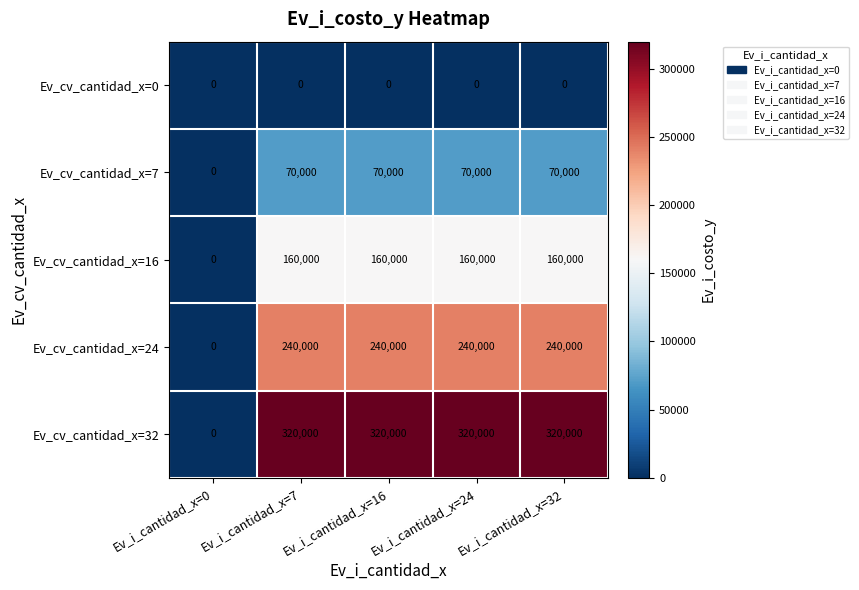

Which series has the largest total across all categories?

Ev_cv_cantidad_x=32